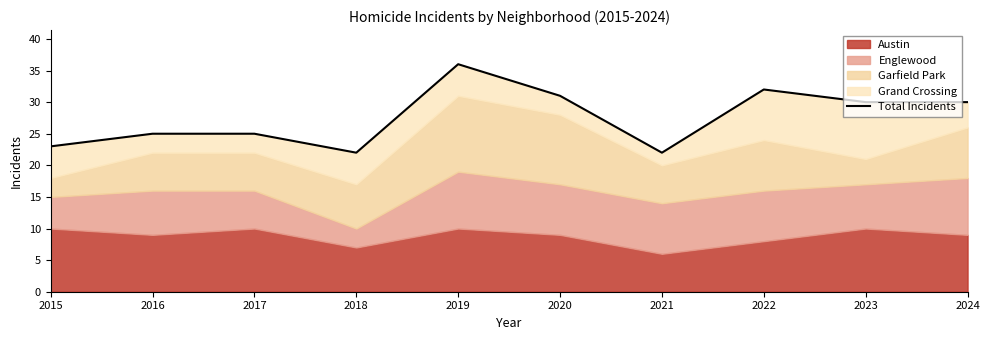

How many points are lower than both their immediate neighbors (excluding endpoints)?

2